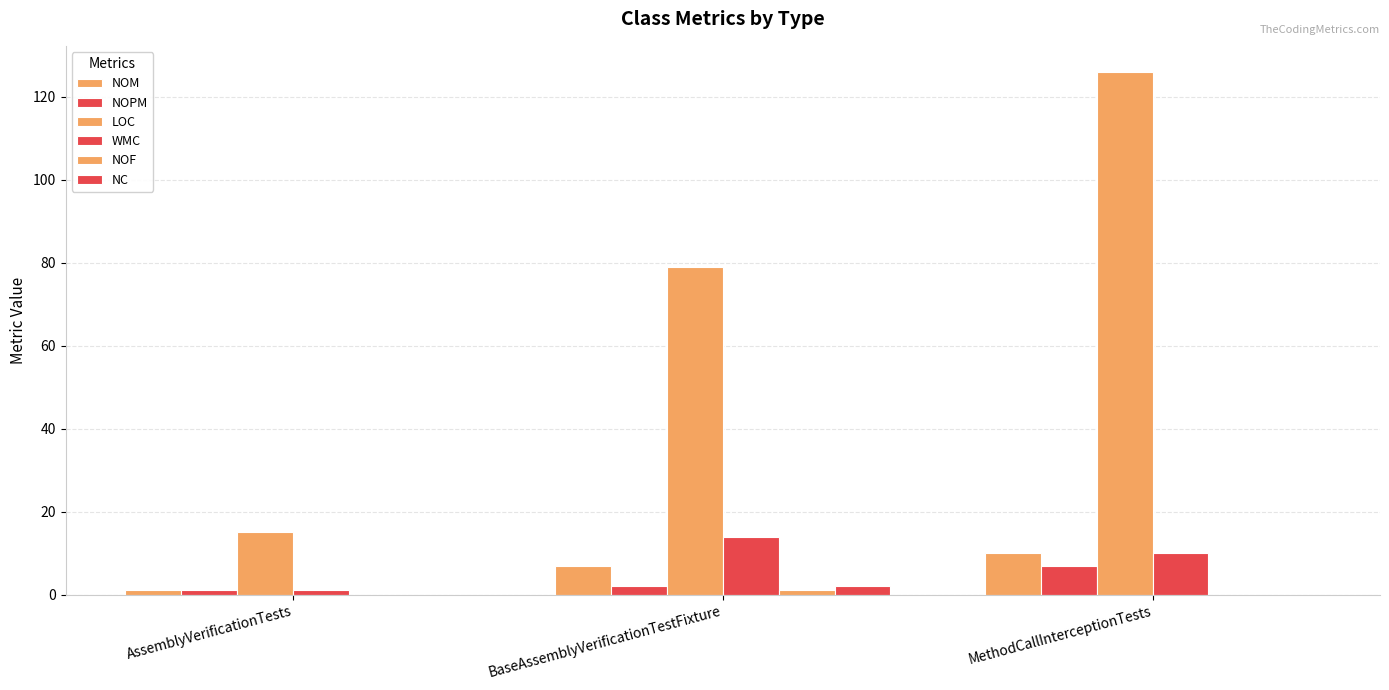

What is the maximum value shown in the chart?

126